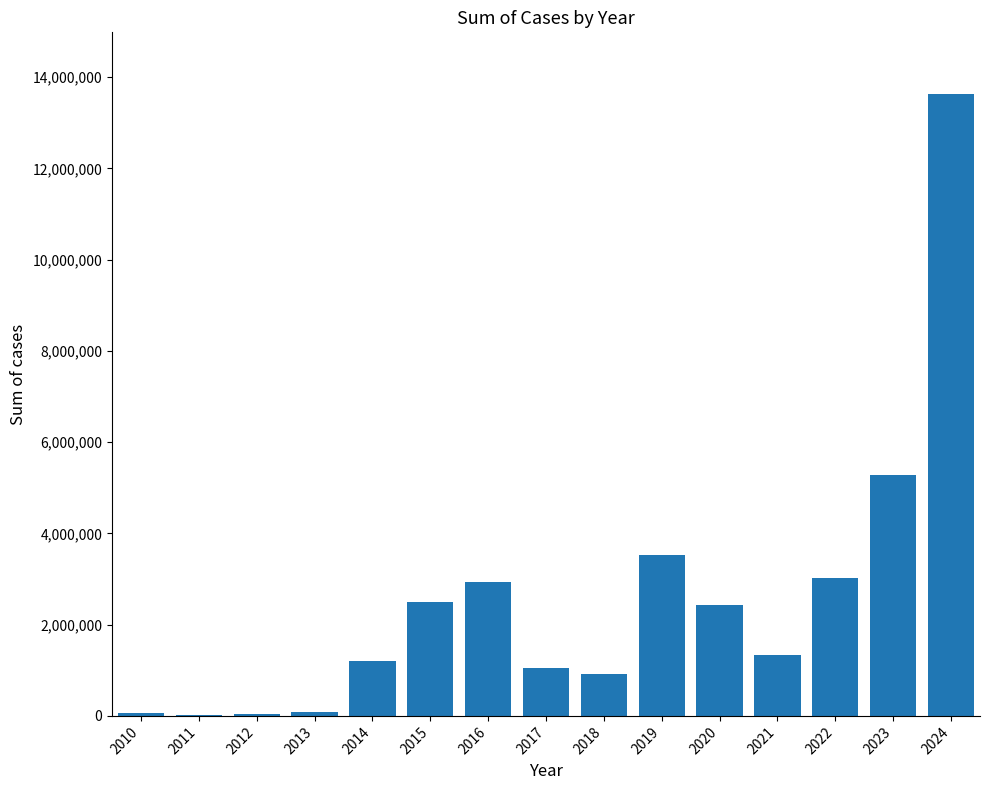

The value at 2016 is 2933000. True or false?

True